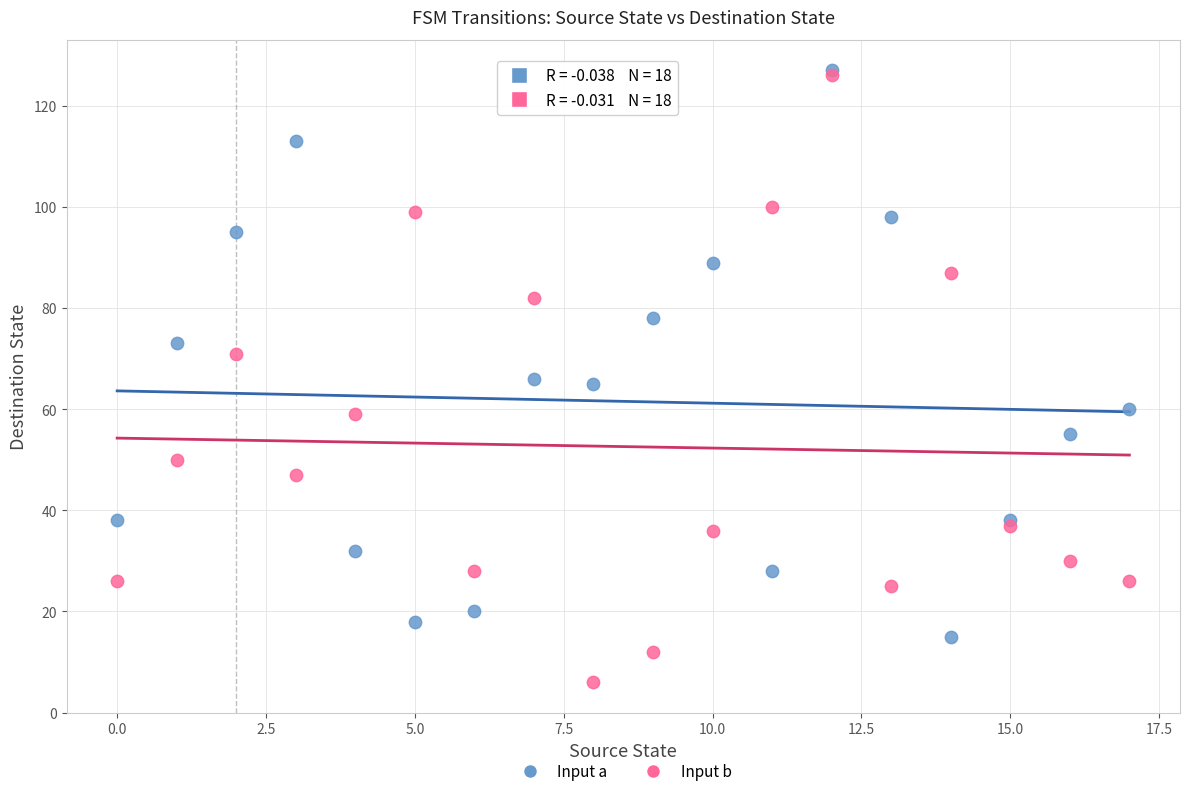

Which series contains the lowest Y value?

Input b